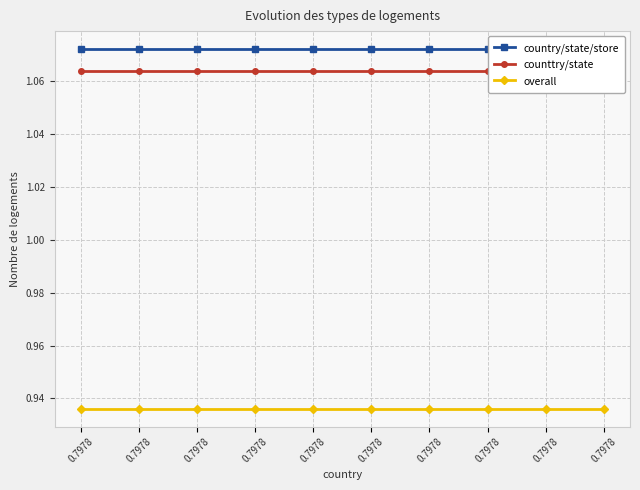

What is the spread (max minus min) of values at 0.7978?

0.1